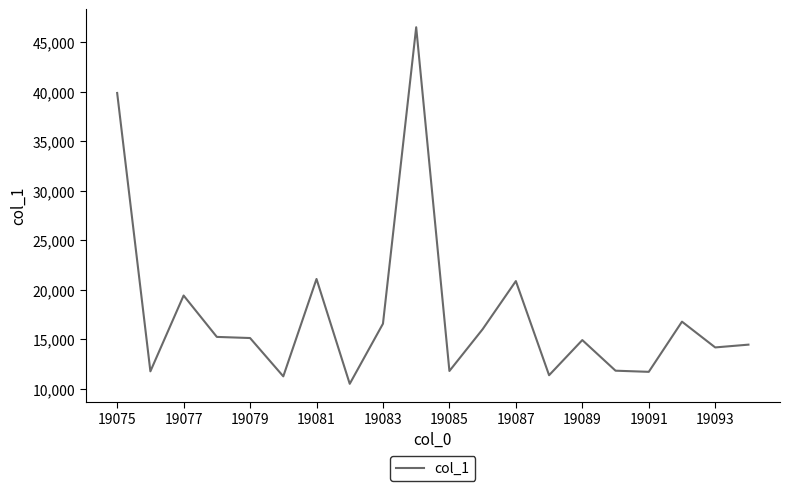

What is the difference between the maximum and minimum values?

36017.8